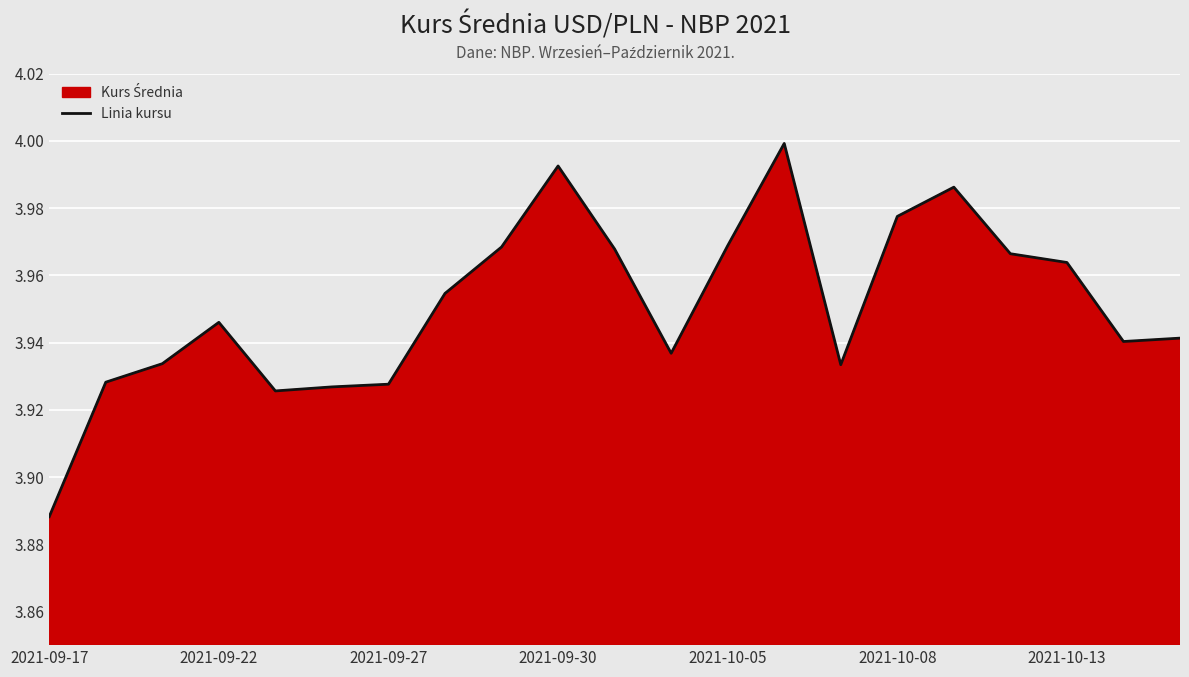

Reading left to right, extract all data points from this chart.

3.9	3.9	3.9	3.9	3.9	3.9	3.9	4.0	4.0	4.0	4.0	3.9	4.0	4.0	3.9	4.0	4.0	4.0	4.0	3.9	3.9